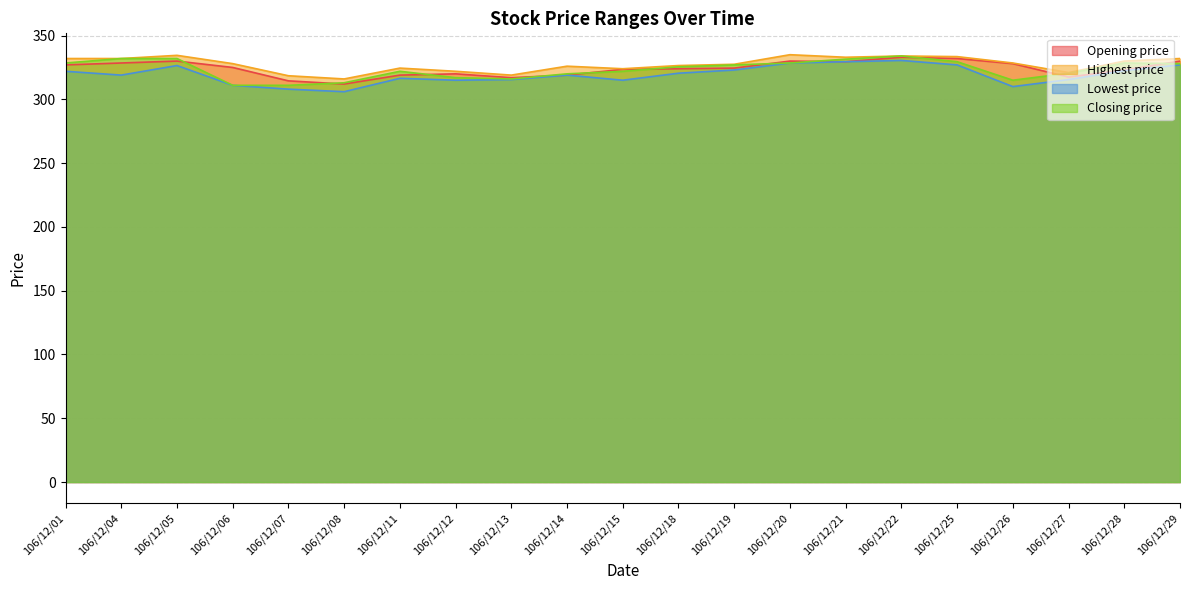

What is the total value across all series at 106/12/20?

1322.0